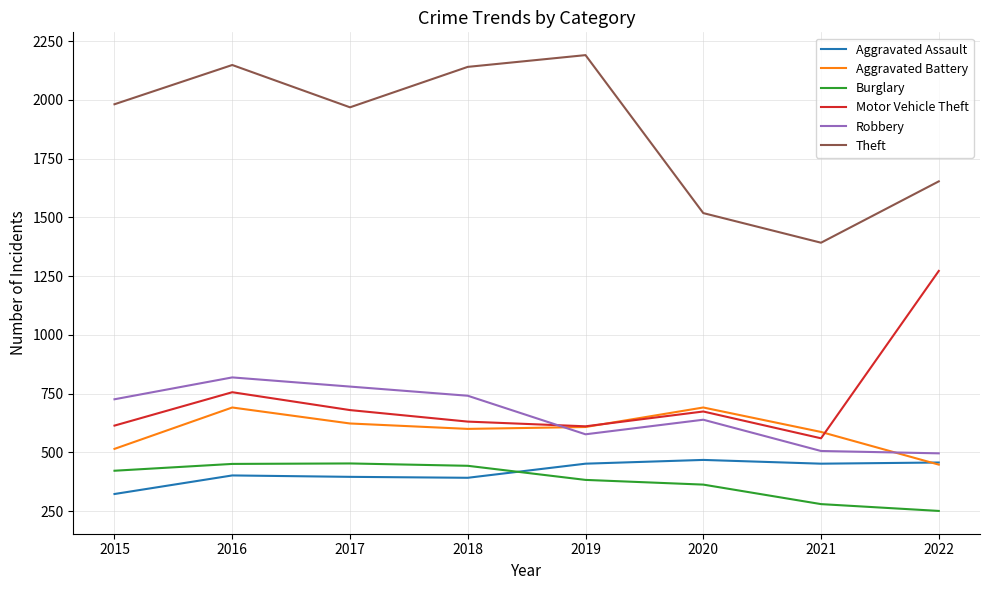

At 2015, list the series in order from smallest to largest.

Aggravated Assault, Burglary, Aggravated Battery, Motor Vehicle Theft, Robbery, Theft